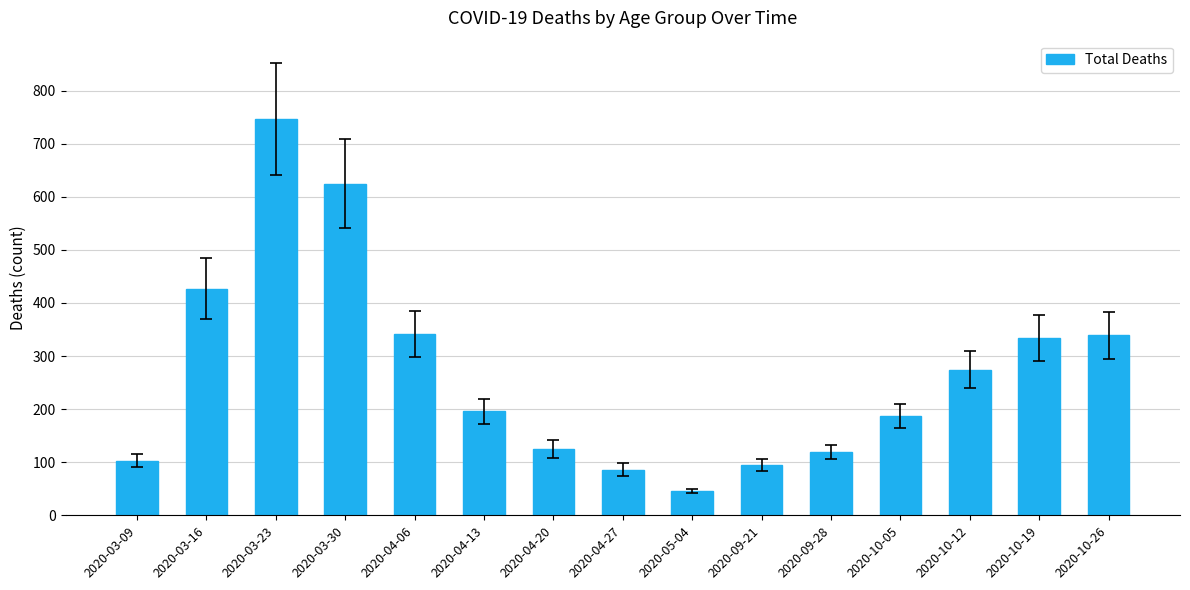

At which label is the value closest to 396?

2020-03-16